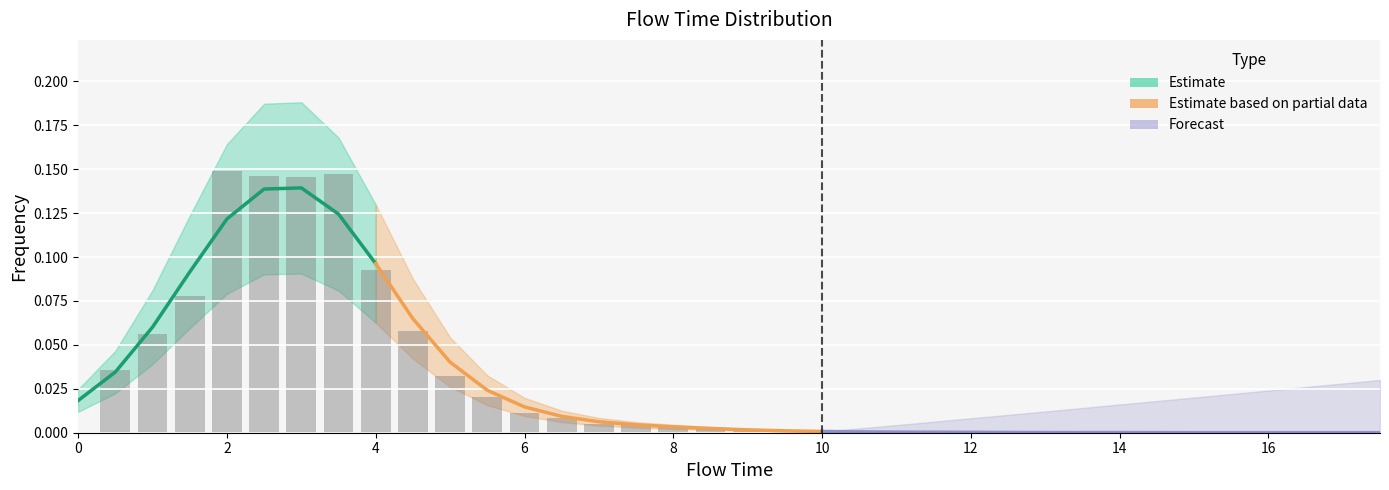

How many bars are there in total?

36